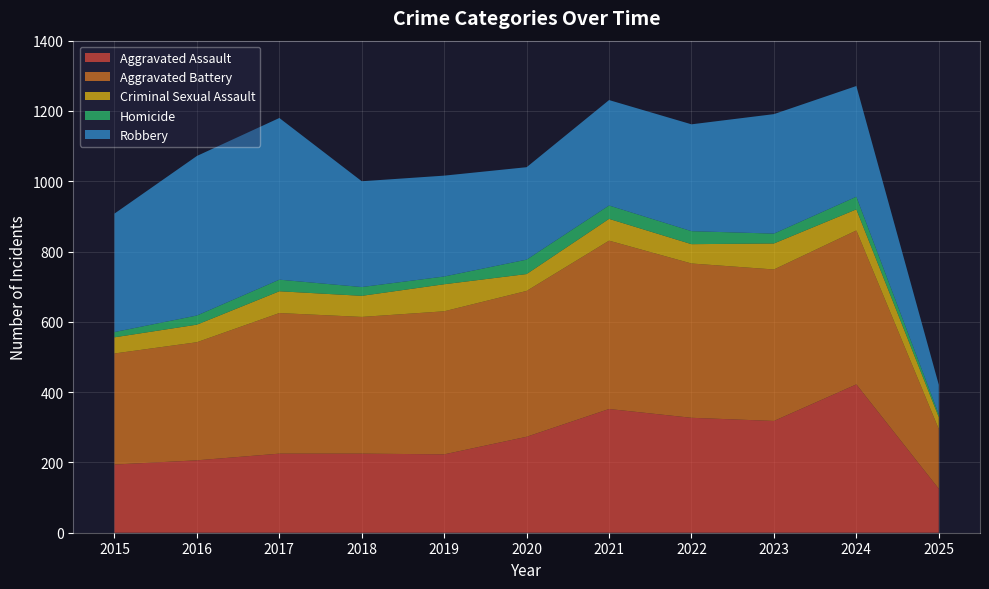

Reading left to right, list all the values displayed in this chart.

Aggravated Assault: 194	206	225	225	223	273	352	327	318	422	125
Aggravated Battery: 316	336	400	389	407	415	479	439	431	438	170
Criminal Sexual Assault: 46	50	62	60	77	48	62	55	74	60	34
Homicide: 15	26	33	25	22	41	38	37	28	36	8
Robbery: 337	454	460	301	287	263	300	304	340	315	84